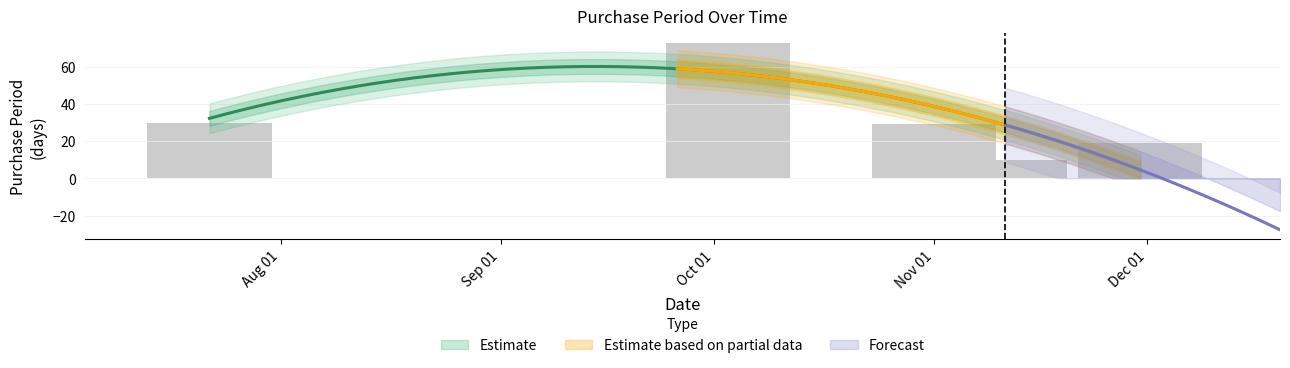

The value at Oct 01 is 123. True or false?

False